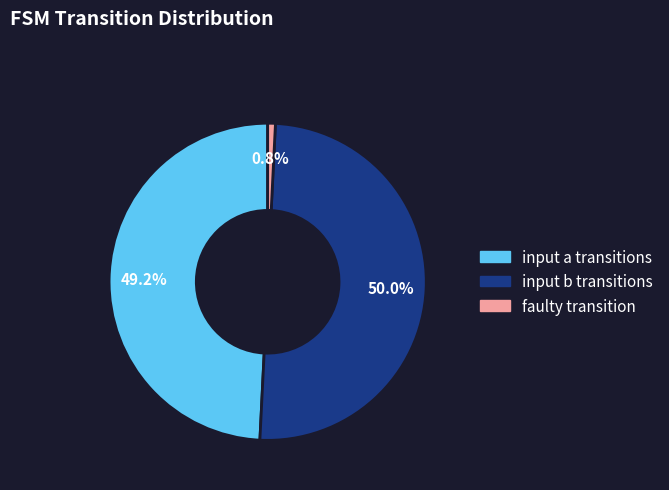

What portion of the pie excludes faulty transition?

99.2%